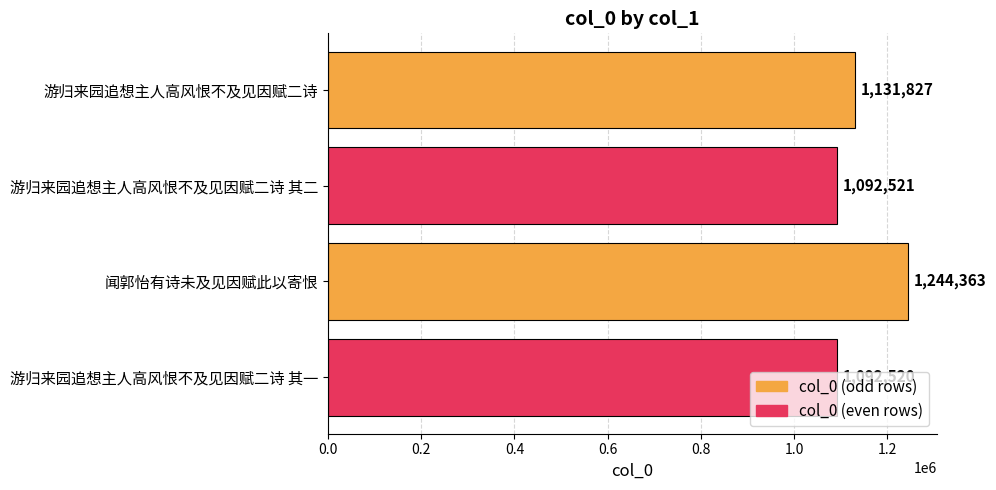

What is the change in value from 游归来园追想主人高风恨不及见因赋二诗 to 游归来园追想主人高风恨不及见因赋二诗 其二?

-39306